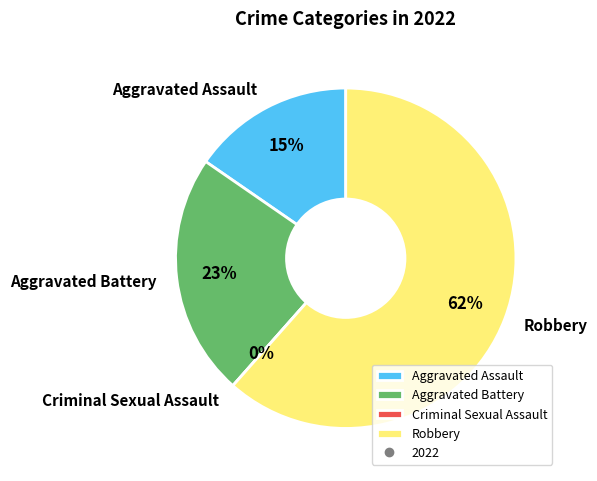

To the nearest percent, what is the difference between the Aggravated Assault and Aggravated Battery slice percentages?

8%